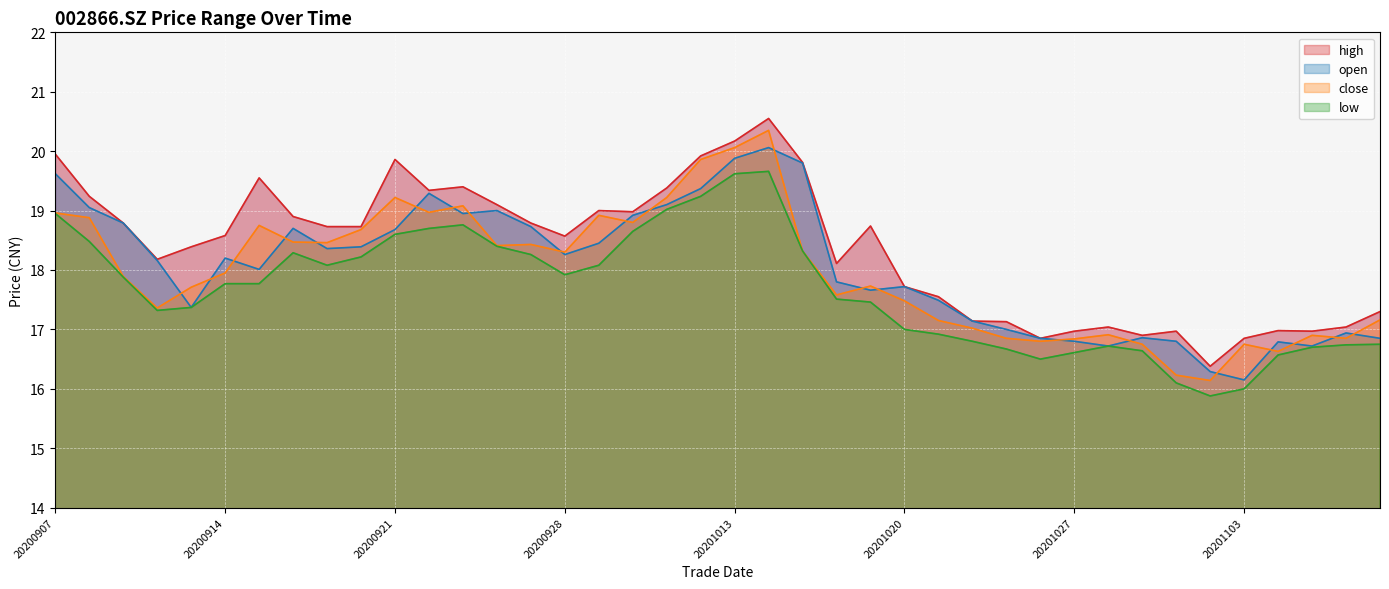

What is the value of the low point at the 24th from the left?

17.5